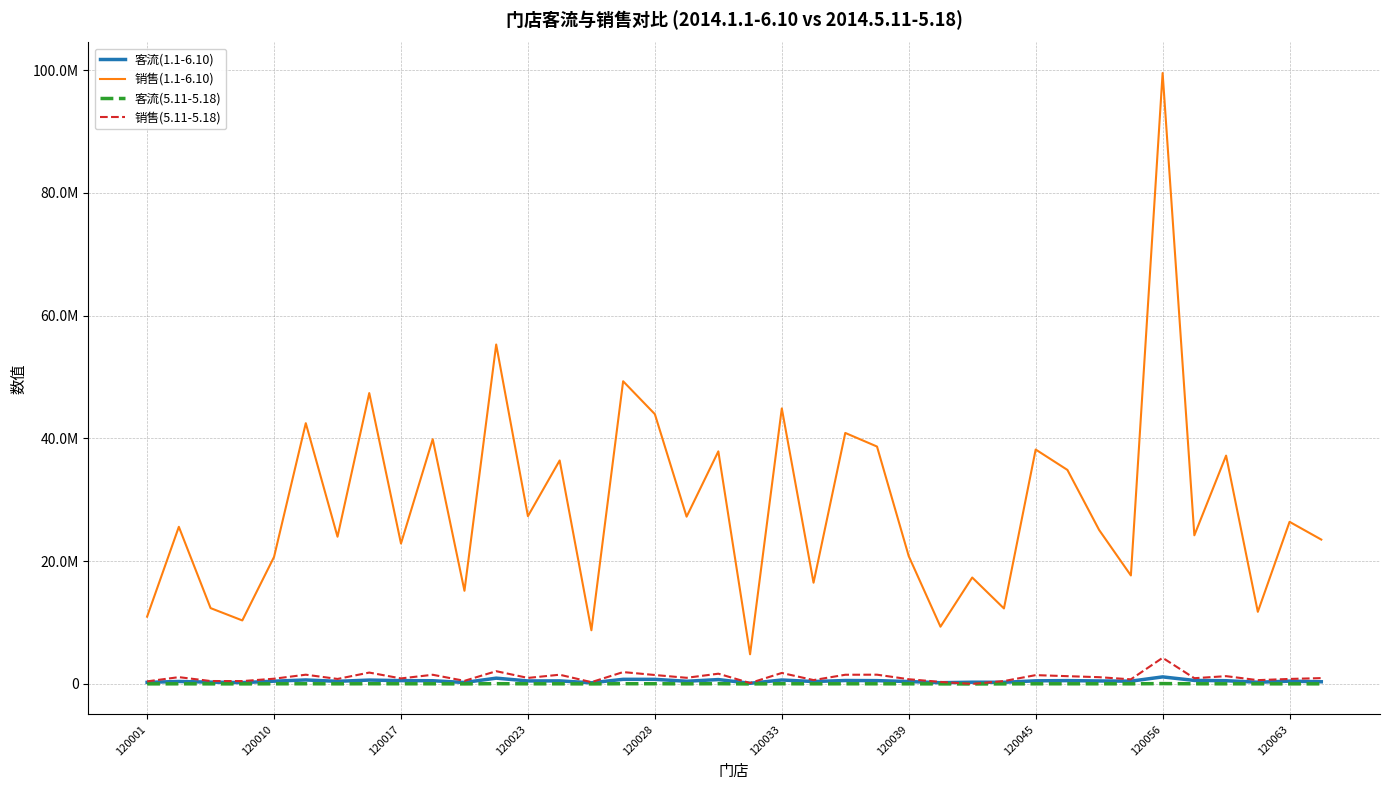

Is this an area chart (filled region under the line)?

No